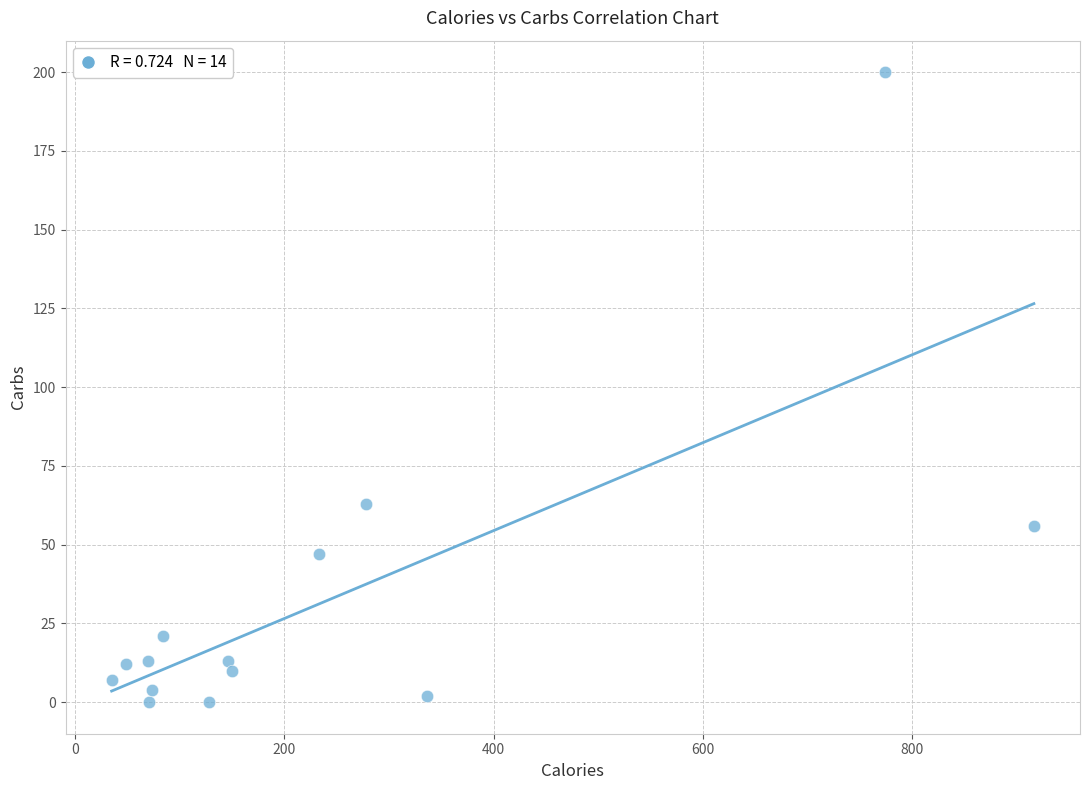

What is the range of Y values (max minus min)?

200